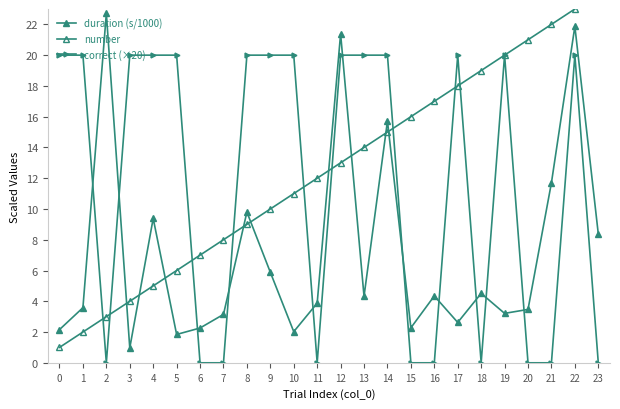

The value of correct (×20) at 20 is 0.0. True or false?

True